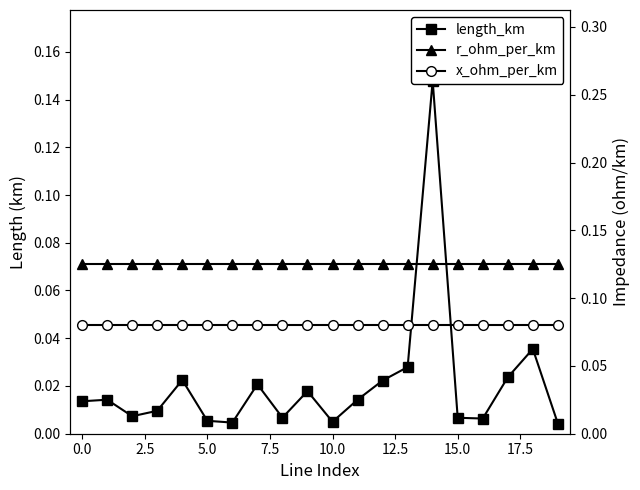

At which label is length_km closest to 0?

19